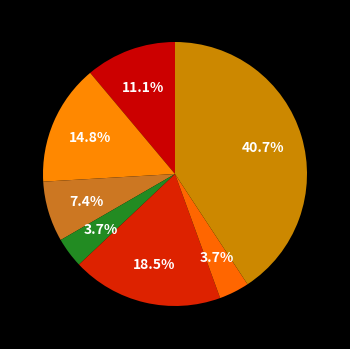

How many slices are in this pie chart?

7